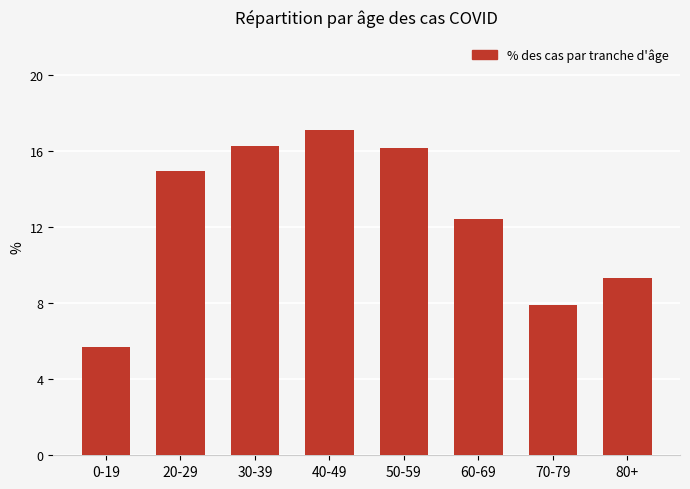

What is the change in value from 0-19 to 30-39?

+10.6